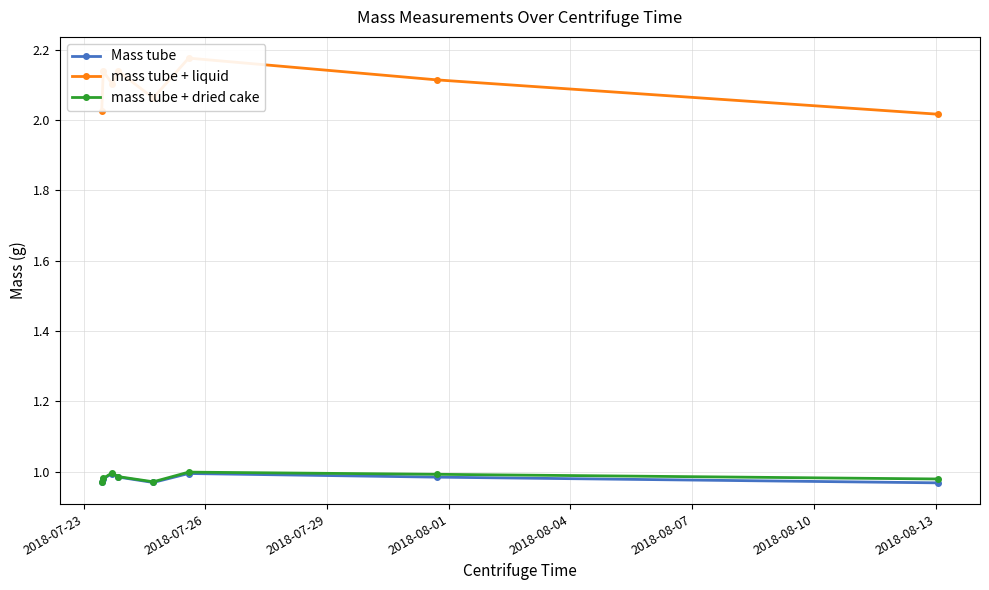

How many Mass tube values are between 0 and 1?

8